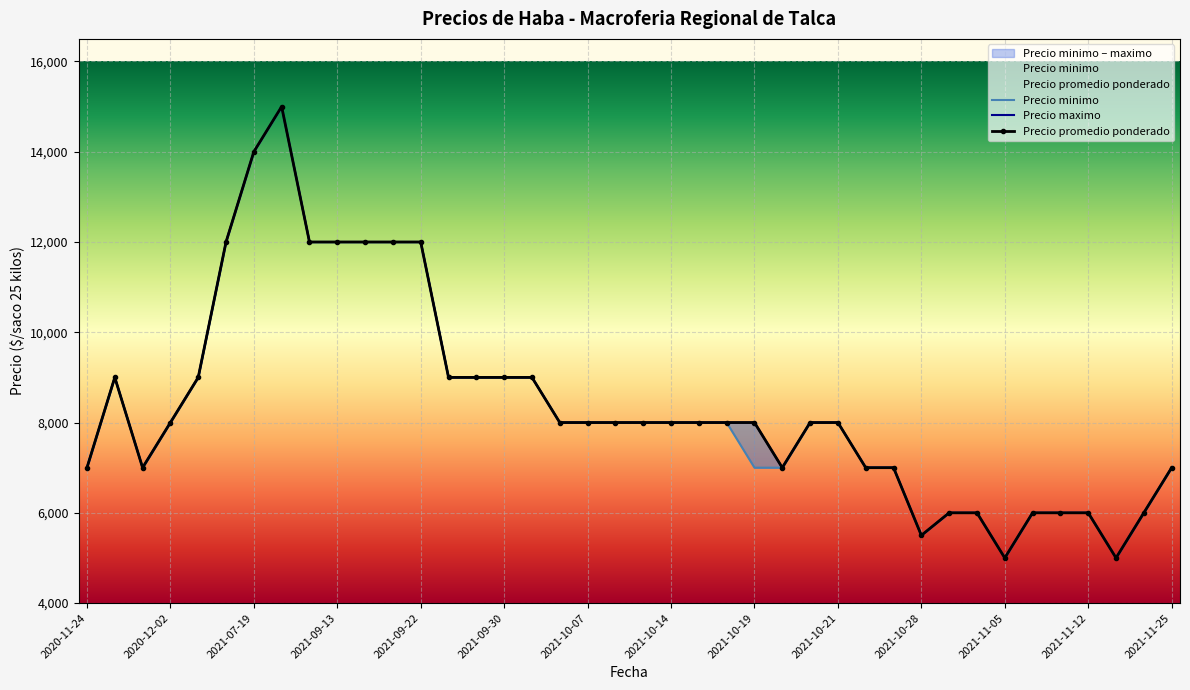

What is the total value across all series at 2021-09-10?

36000